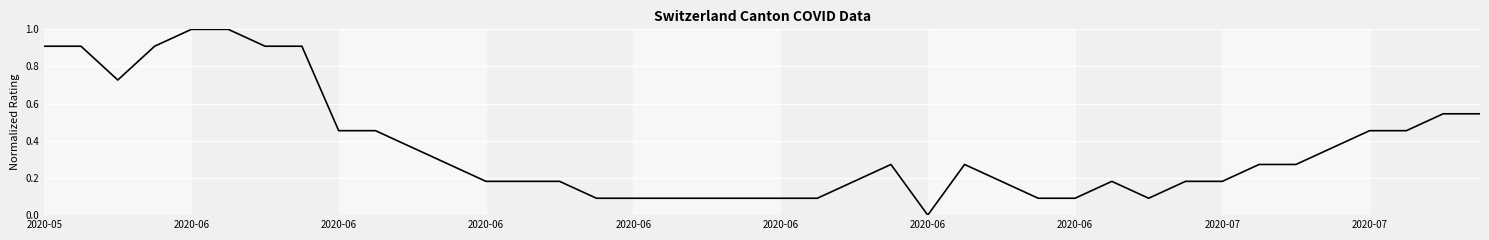

What is the difference between the maximum and minimum values?

1.0